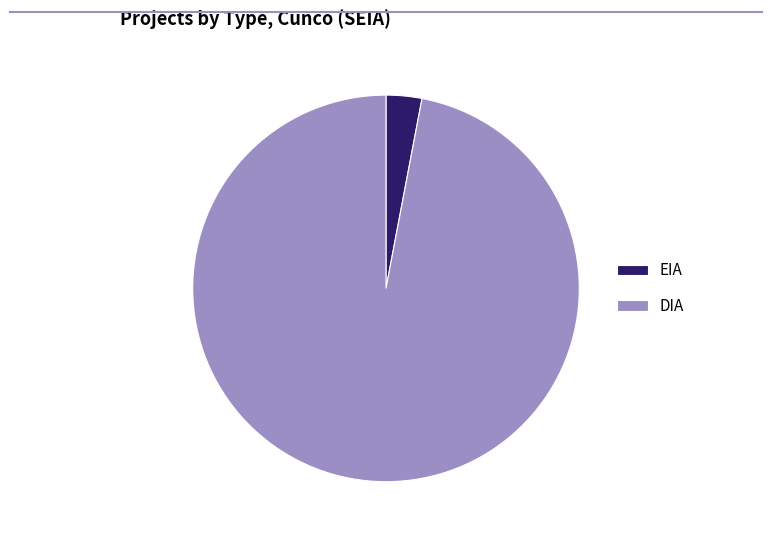

Combined, do EIA and DIA account for over 50%?

Yes